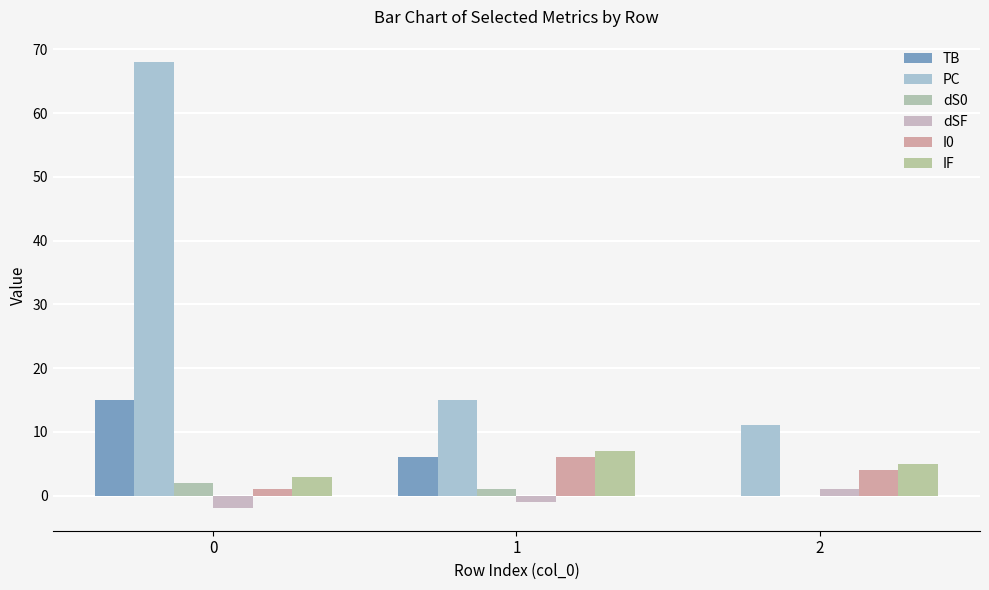

How many data points does each series have?

3